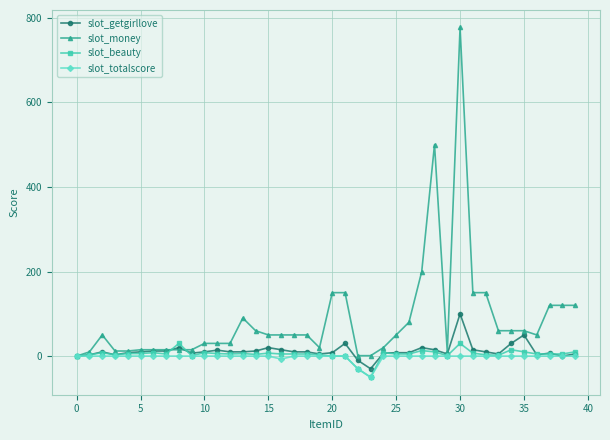

True or false: slot_money has more than 2 interior local peaks.

True